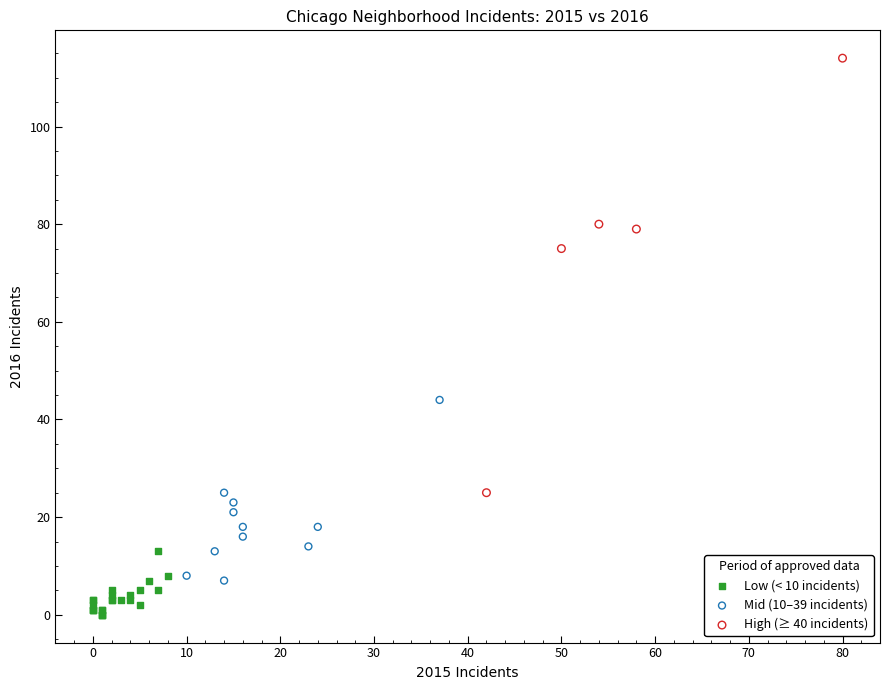

Which series has the widest spread of Y values?

High (≥ 40 incidents)